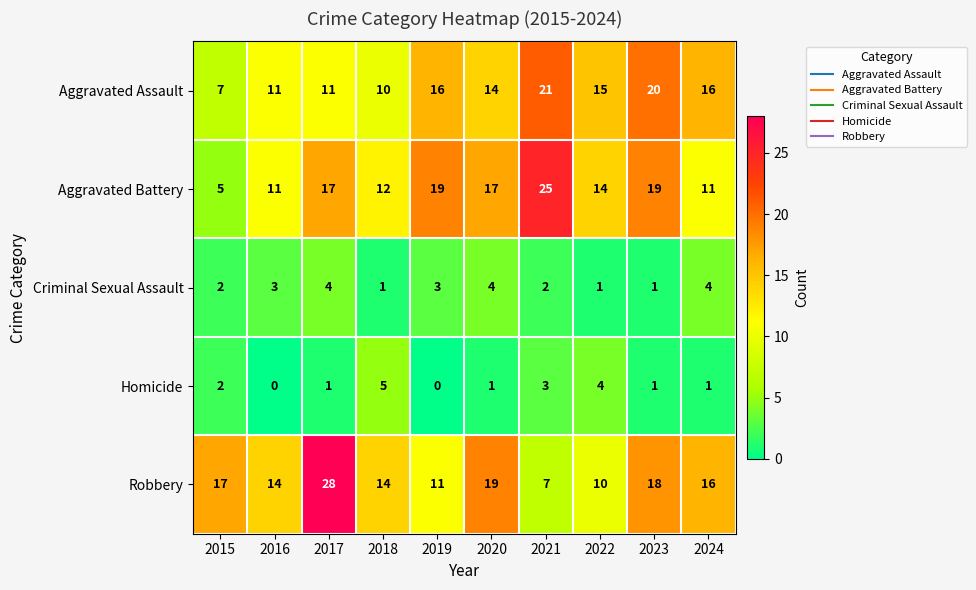

Which label corresponds to the largest value in the chart?

2017